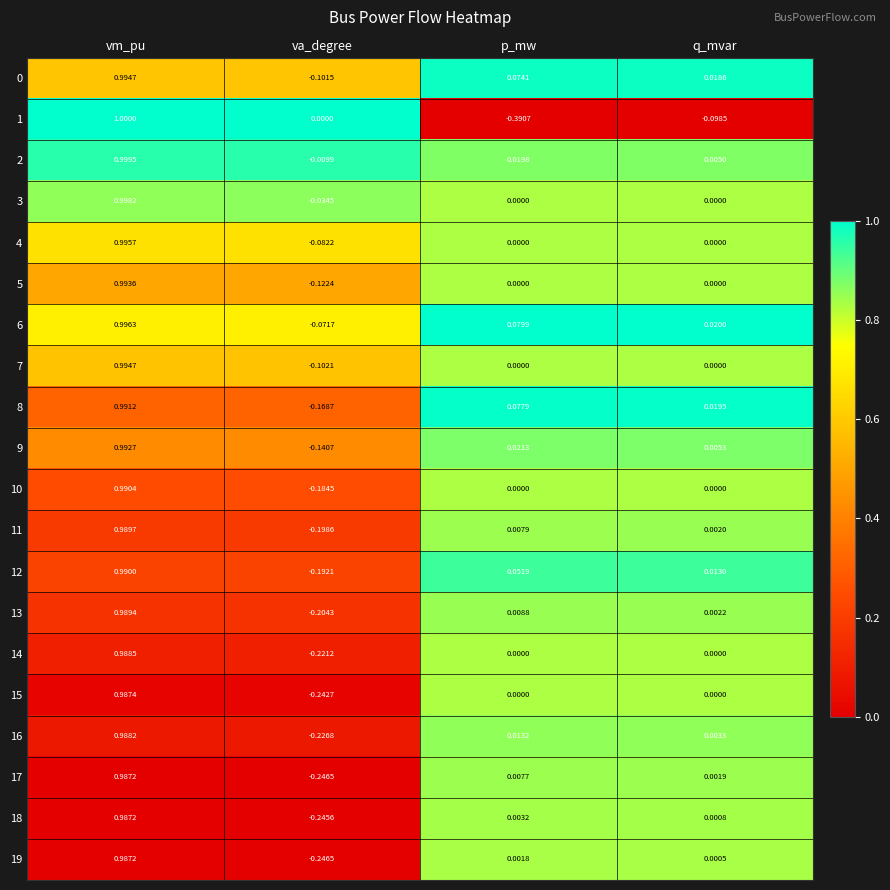

At which label does 9 reach its minimum?

va_degree